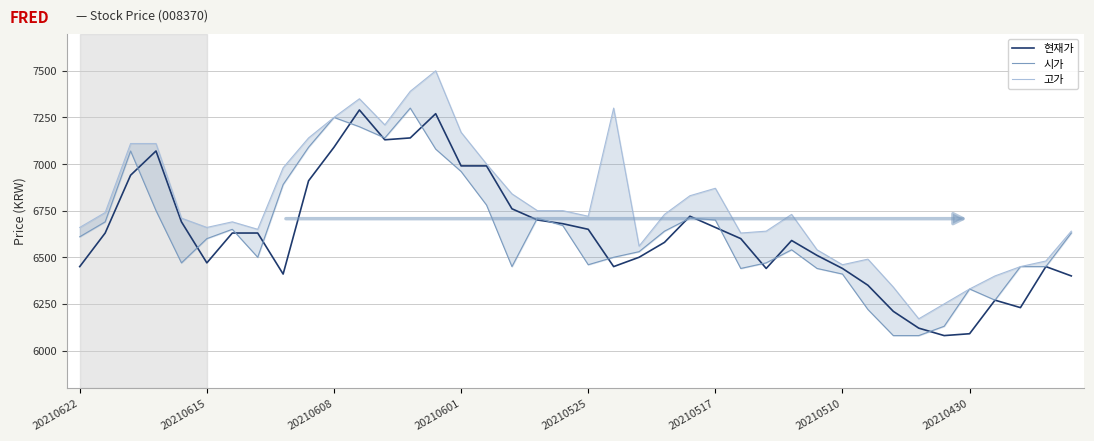

How many categories are shown in the chart?

40